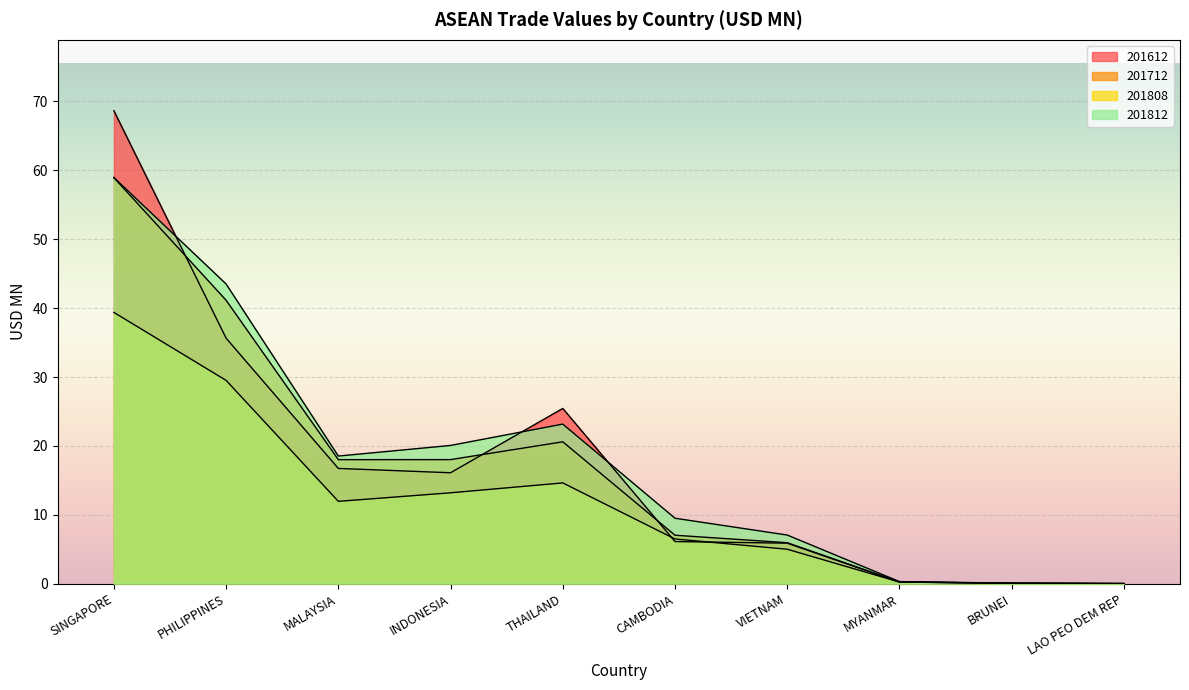

What is the difference between the 201612 values at THAILAND and BRUNEI?

25.4